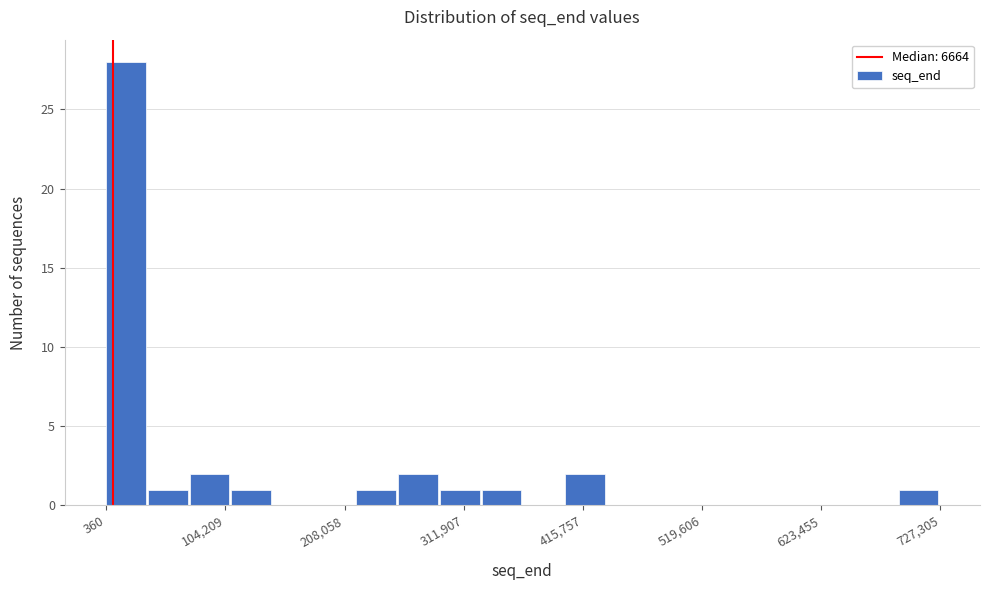

Read against the x-axis, roughly where is the centre of the tallest bar?

20000